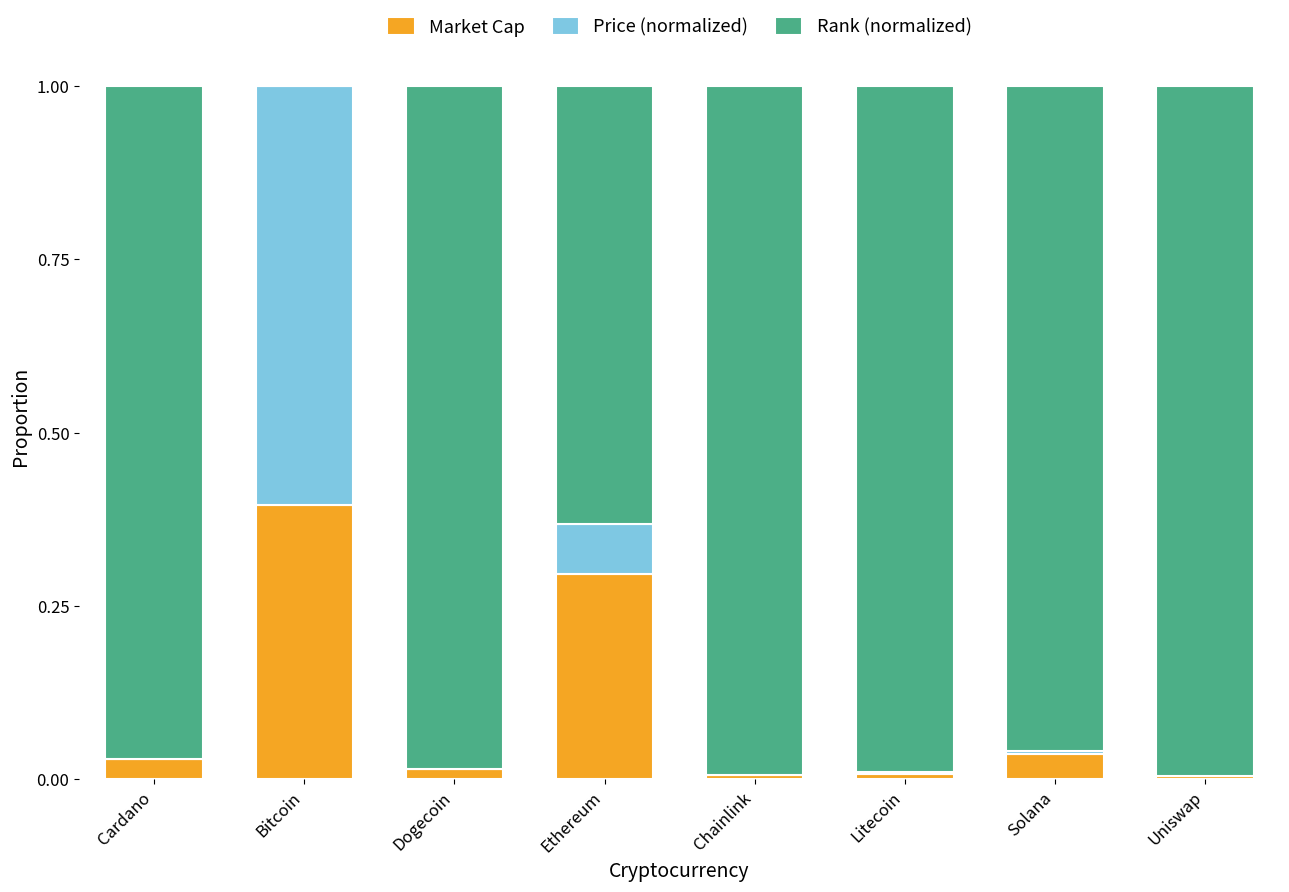

True or false: Market Cap has a value of 0.0 at Litecoin.

True